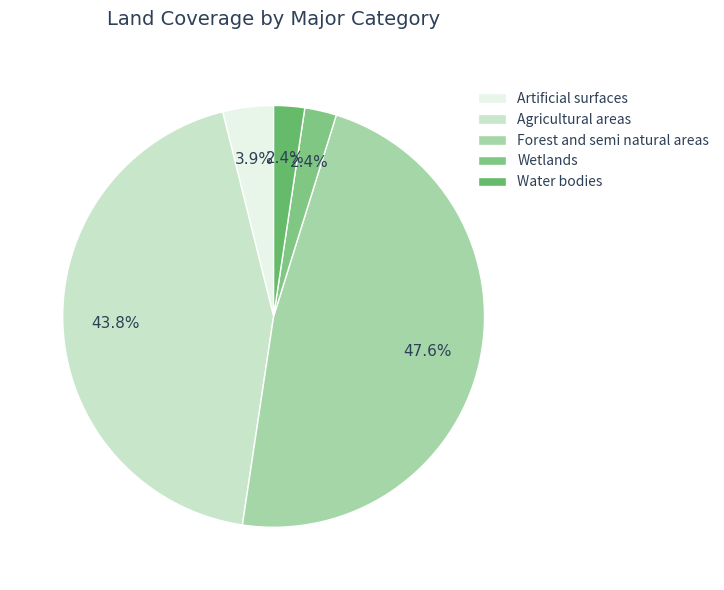

To the nearest percent, what portion does Water bodies represent?

2%